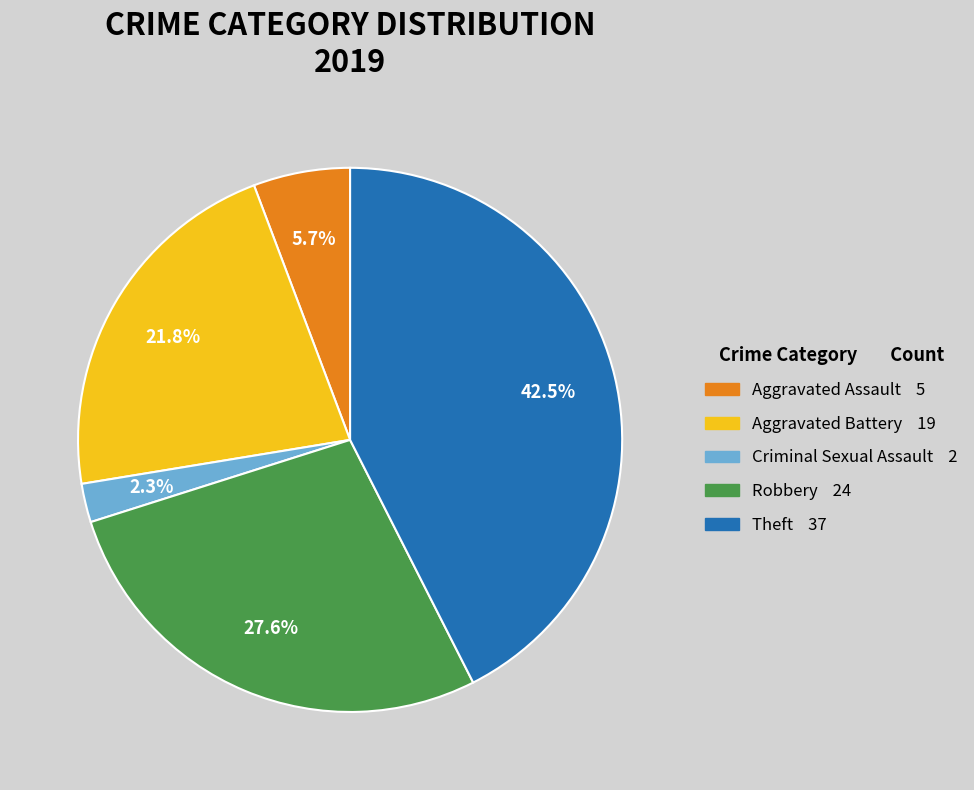

Is there a majority slice in this chart?

No